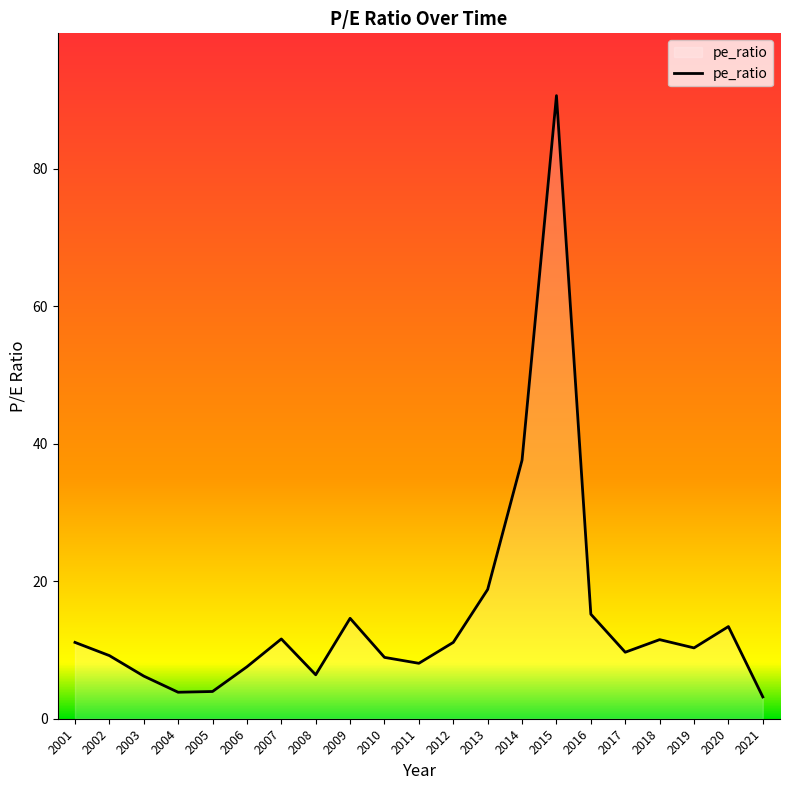

What is the change in value from 2008 to 2017?

+3.3